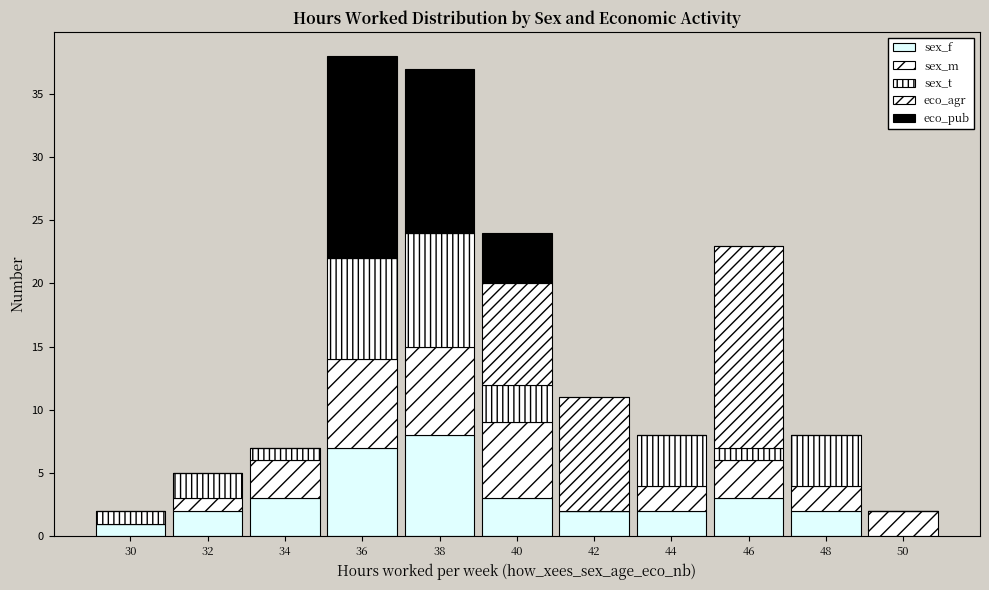

Count the number of categories in the chart.

11